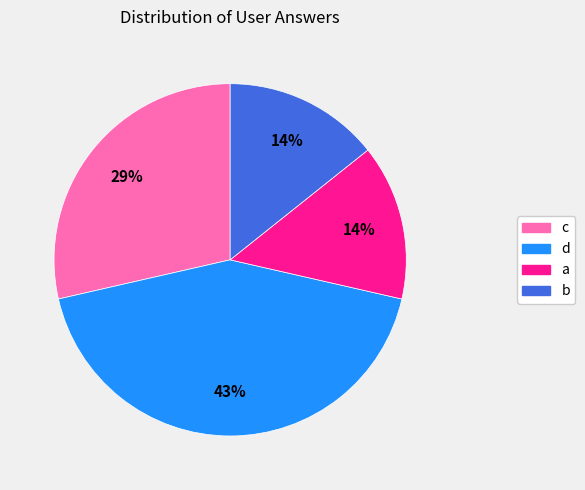

The d slice represents 43% of the pie. True or false?

True